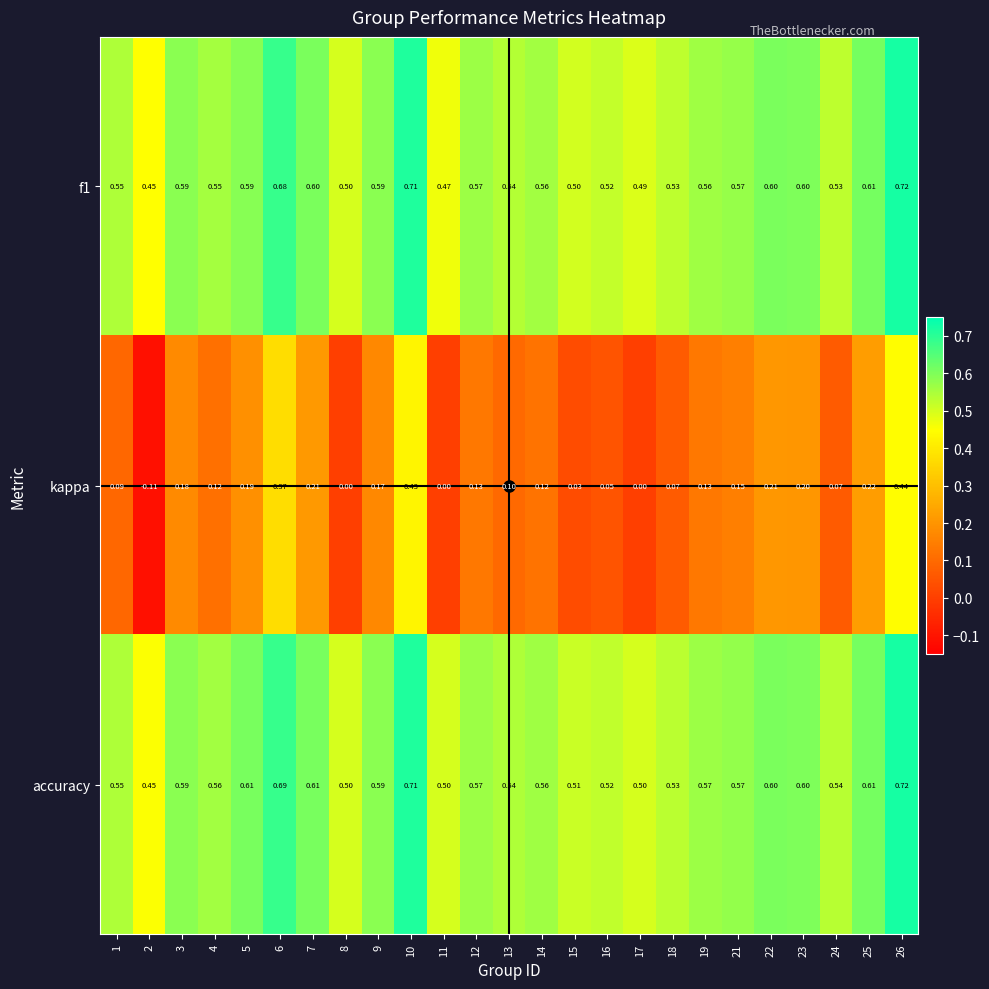

Which series has the largest total across all categories?

accuracy